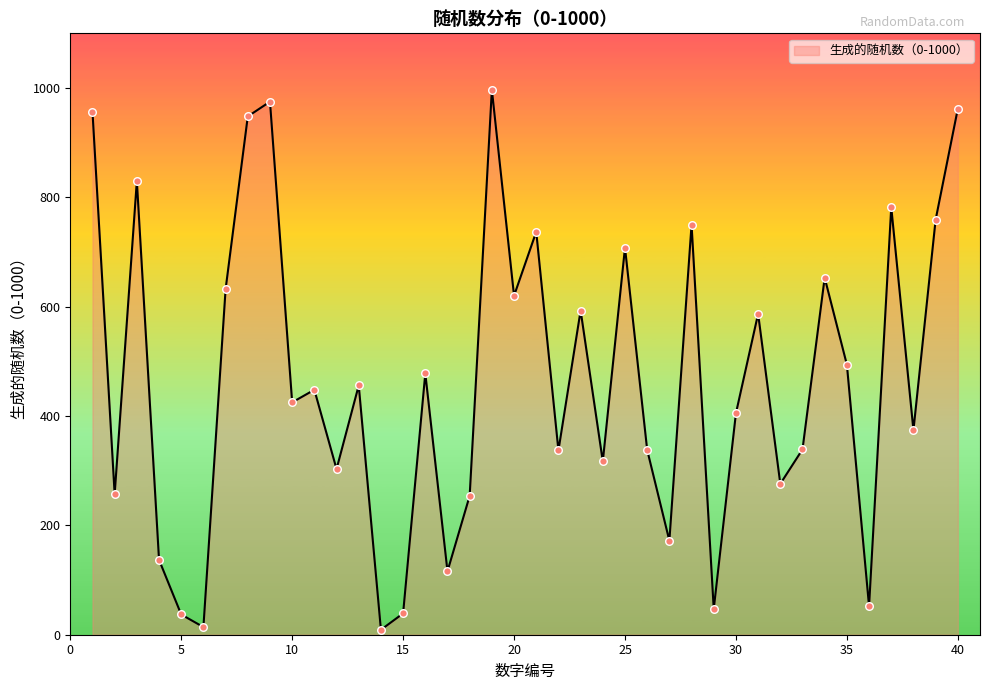

What is the difference between the maximum and minimum values?

988